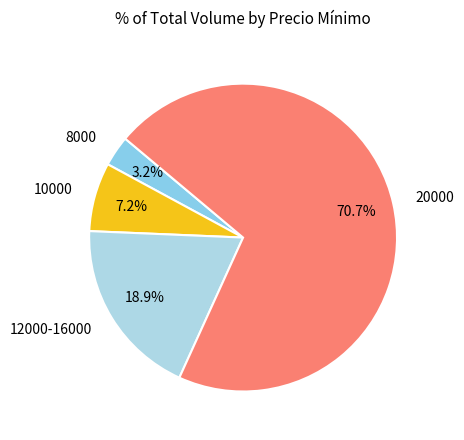

Count the number of slices in the pie.

4